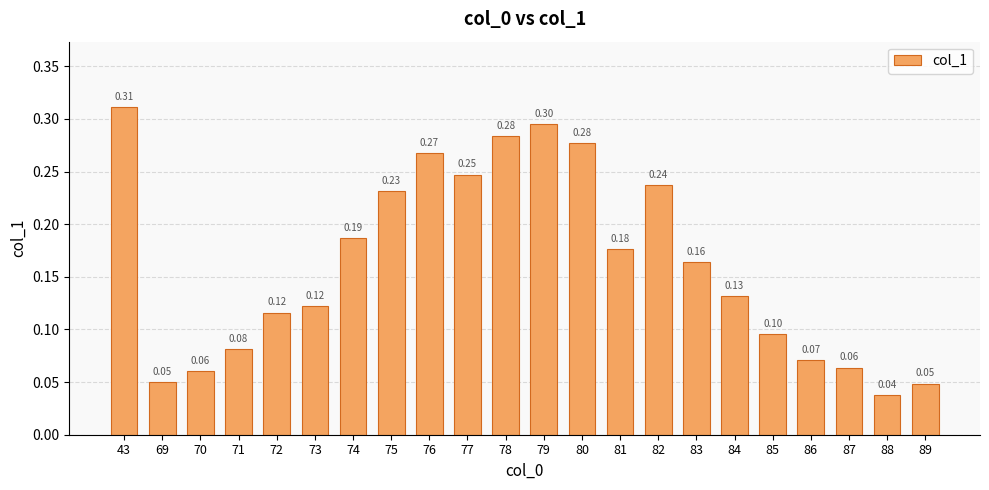

How many bars are there in total?

22